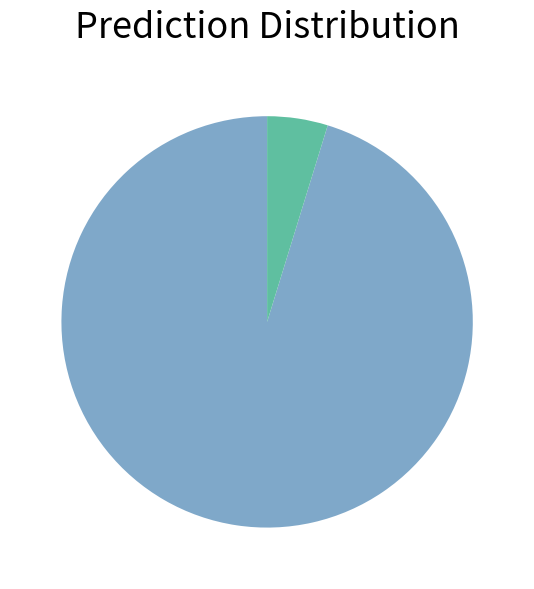

Does any single category account for the majority?

Yes